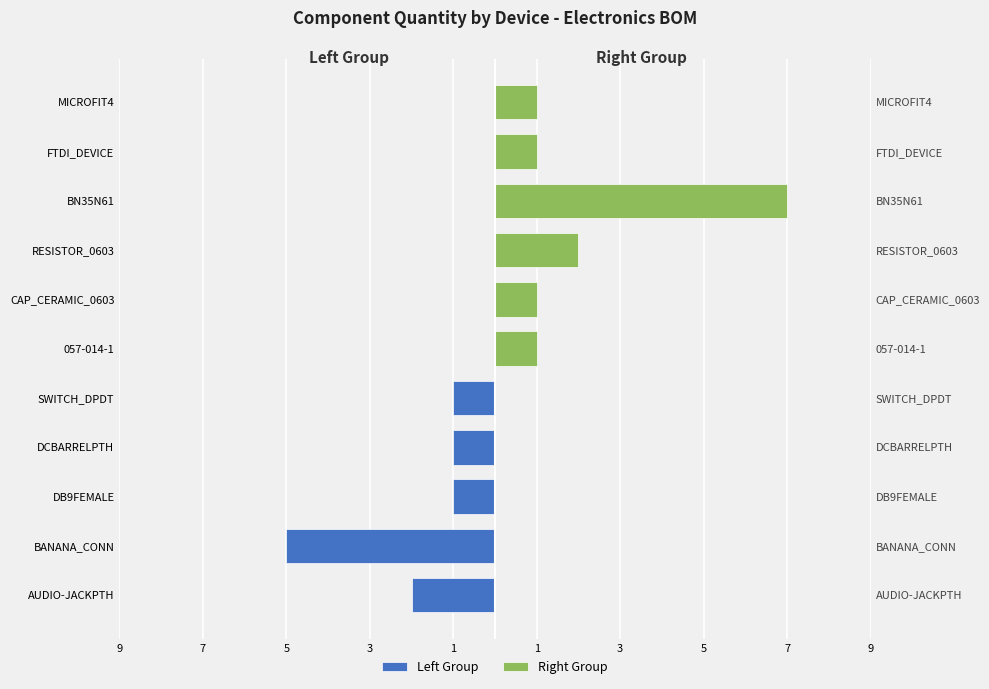

What is the difference between the highest and lowest values at 7?

5